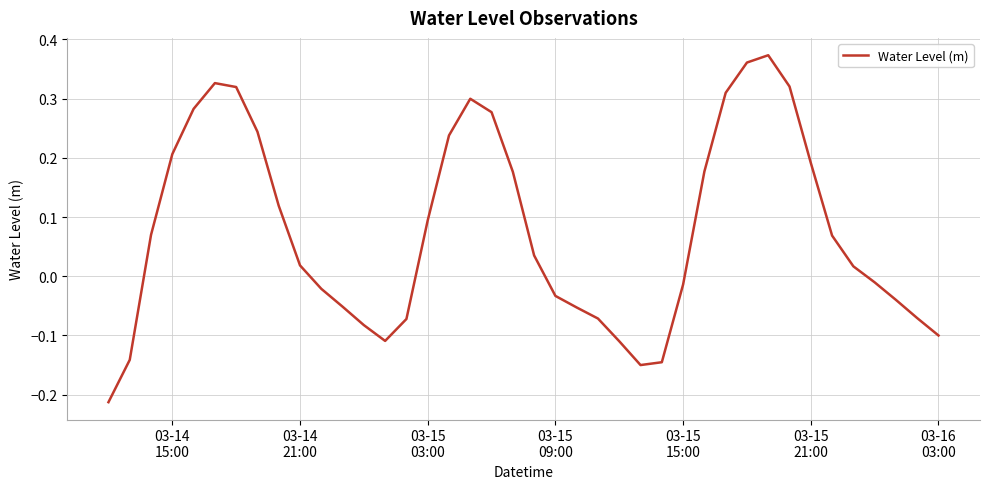

How many values are below zero?

18